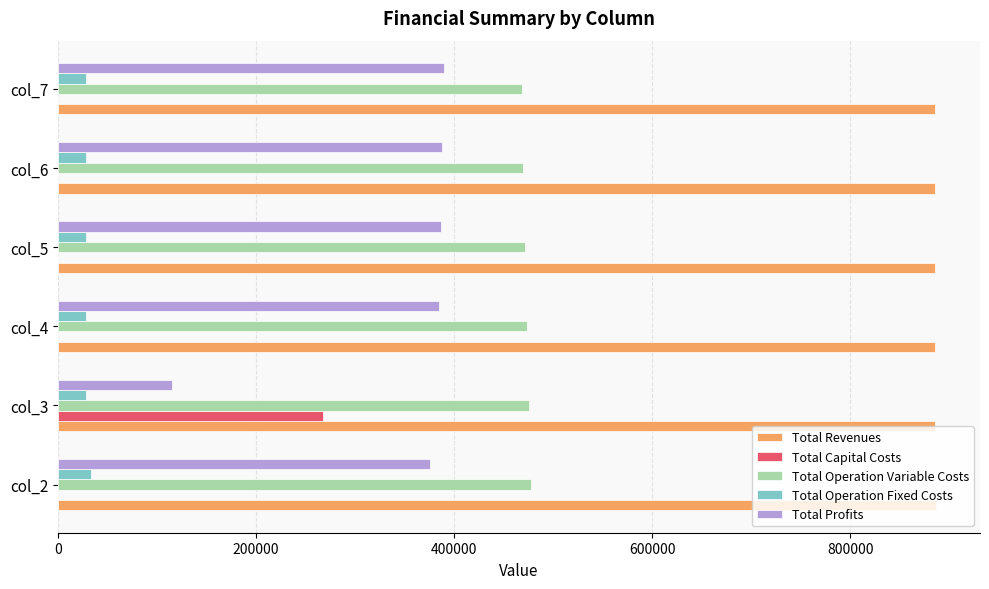

Which series has the largest total across all categories?

Total Revenues